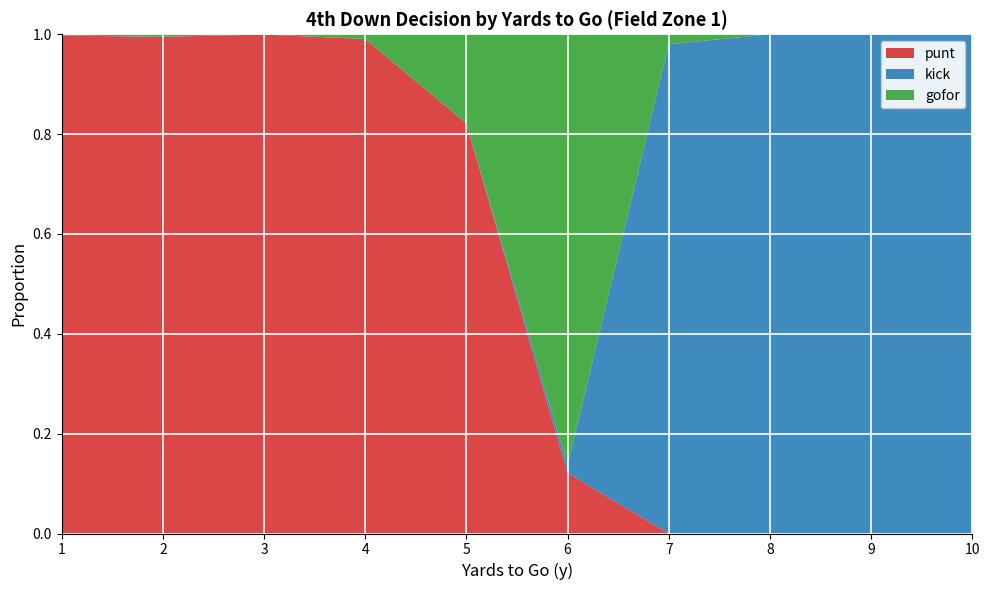

Reading left to right, extract all data points from this chart.

punt: 1.0	1.0	1.0	1.0	0.8	0.1	0.0	0.0	0.0	0.0
kick: 0.0	0.0	0.0	0.0	0.0	0.0	1.0	1.0	1.0	1.0
gofor: 0.0	0.0	0.0	0.0	0.2	0.9	0.0	0.0	0.0	0.0